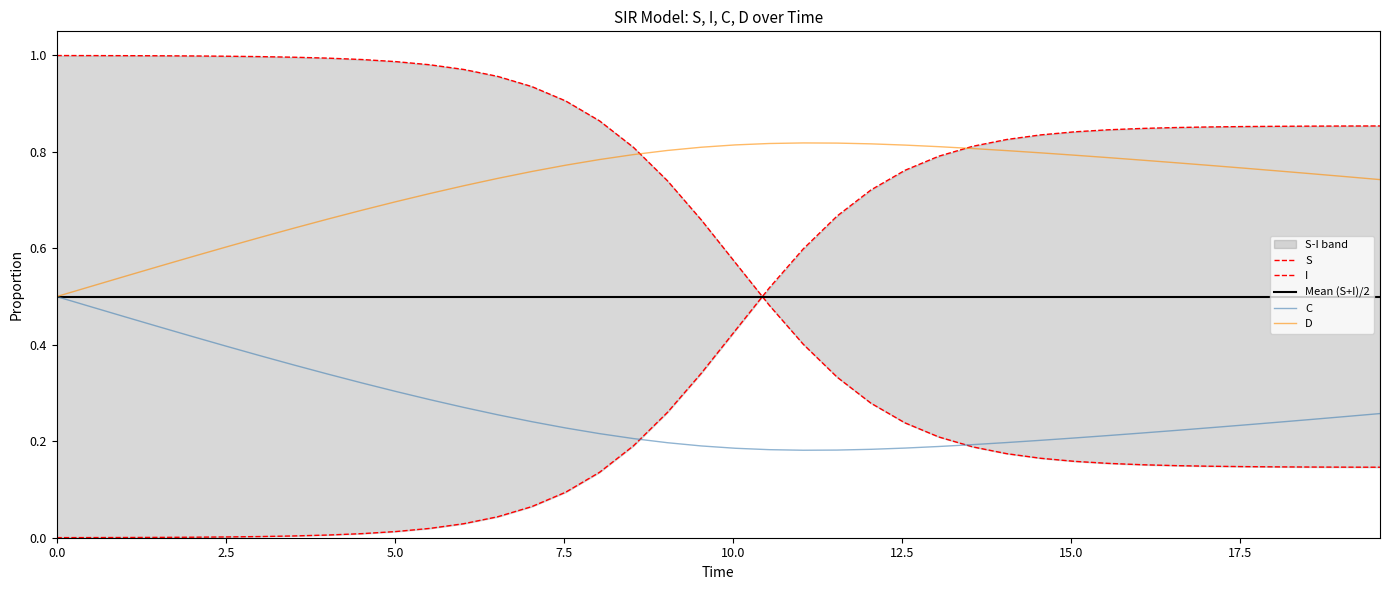

How many categories are shown in the chart?

40